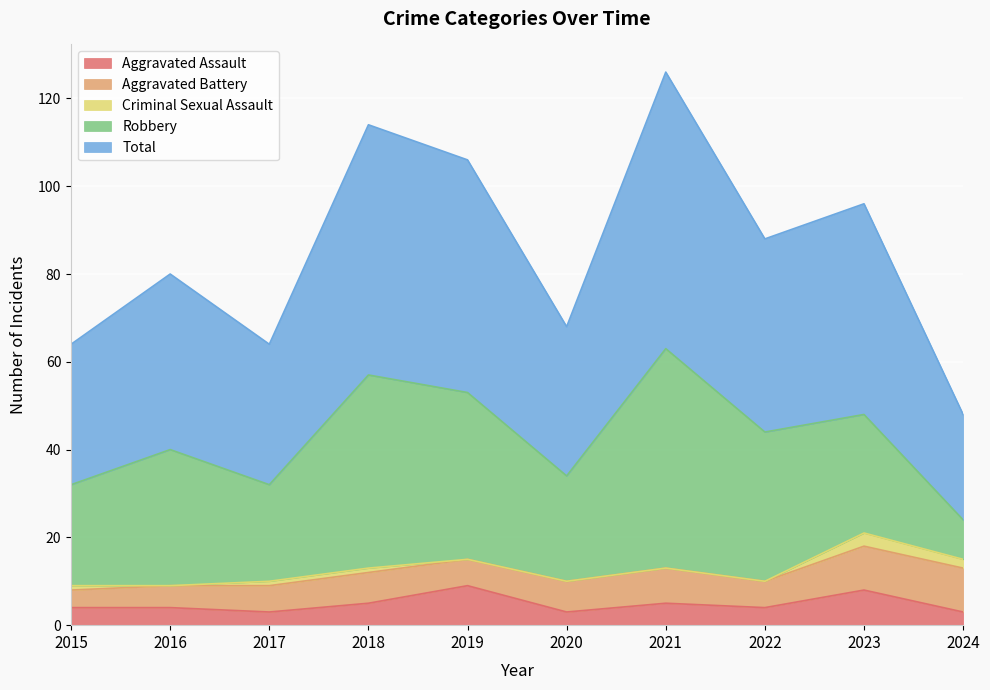

What is the sum of the Robbery values at 2015 and 2018?

67